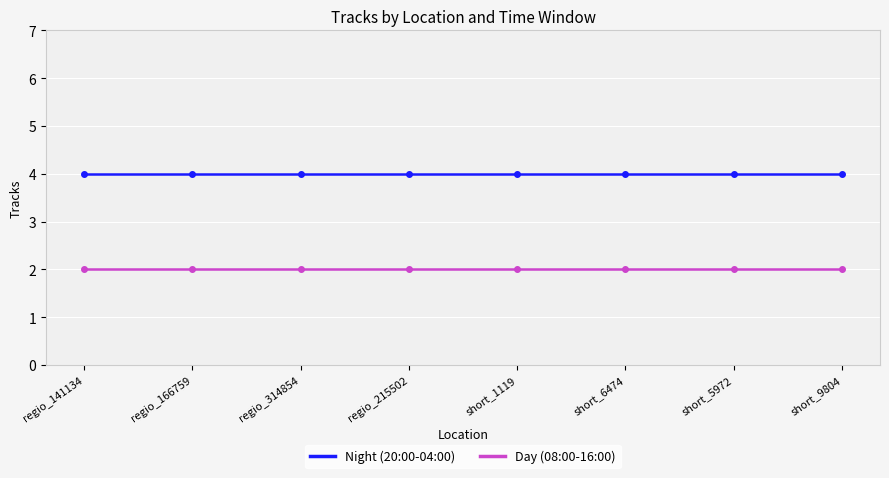

True or false: Day (08:00-16:00) and Night (20:00-04:00) cross at least once.

False